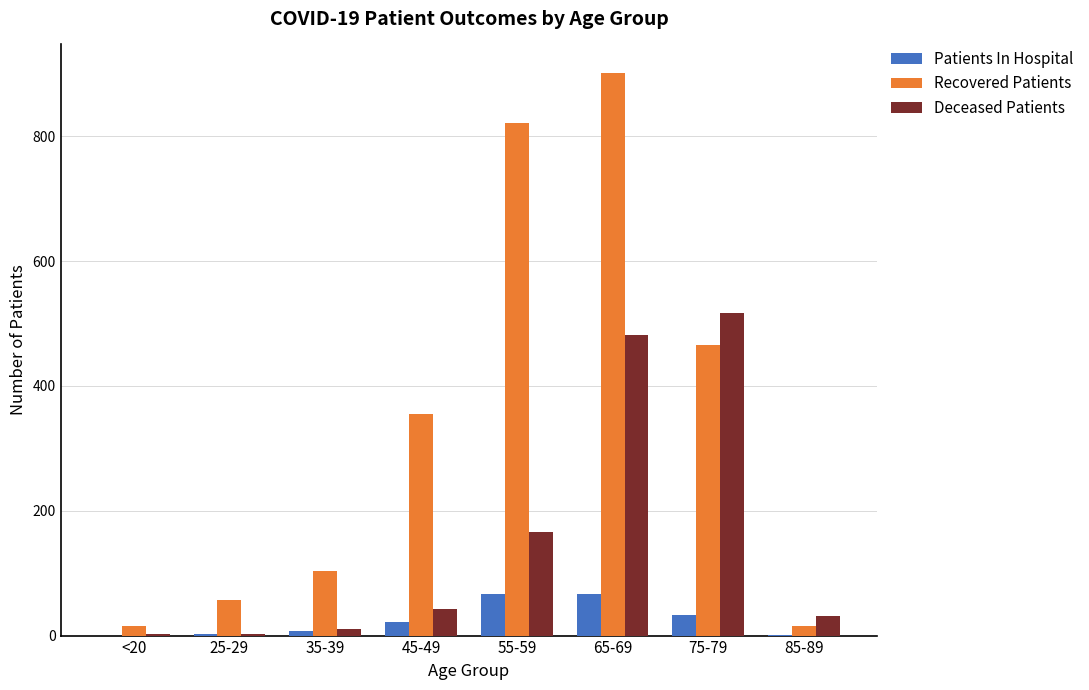

Which label corresponds to the largest value in the chart?

65-69